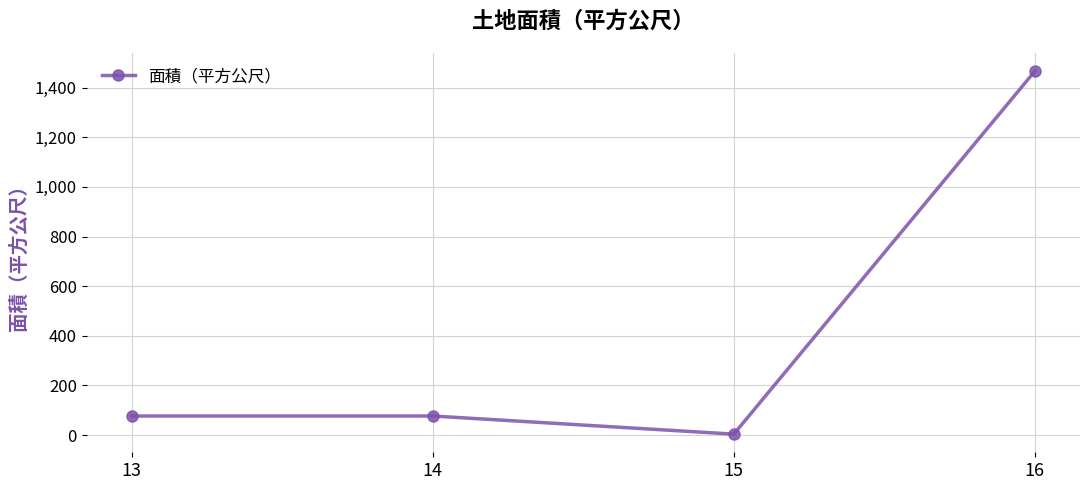

The chart shows a value of 1466 at 16. True or false?

True